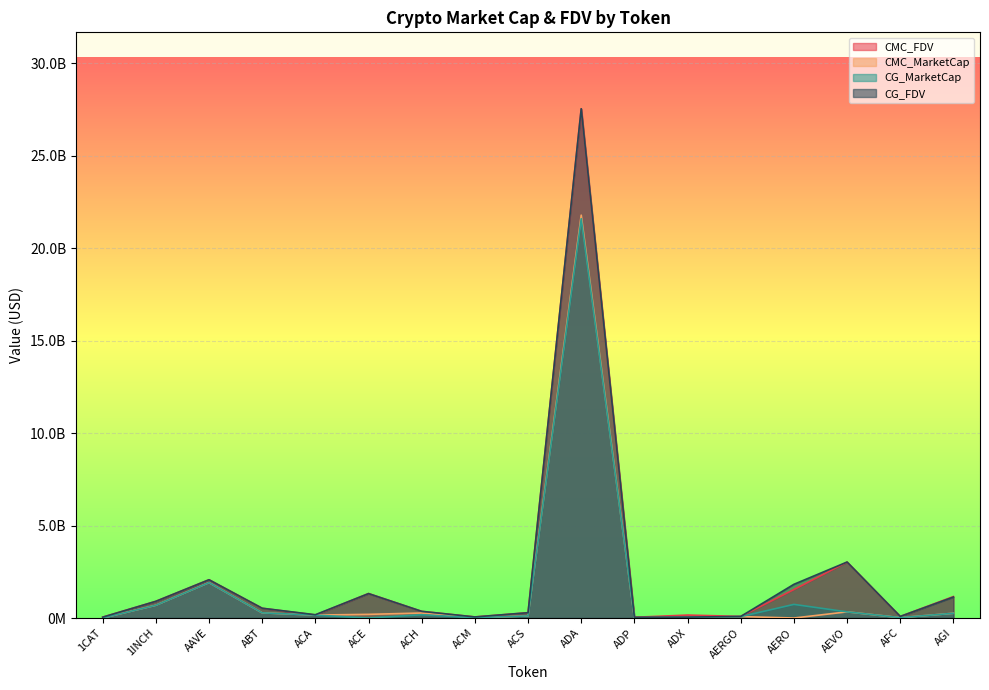

Reading left to right, transcribe all the data shown in this chart.

CMC_FDV: 46569183.6	903210432.7	2069771224.5	528807727.1	164838032.8	1325022753.1	360575224.6	58329388.4	286960843.0	27534217499.5	40752636.3	159439322.3	88778850.2	1540471459.9	3024470068.3	86295356.2	1160333015.6
CMC_MarketCap: 0.0	690100247.5	1914632649.1	280195044.4	158656606.0	198027985.5	270880656.2	17902820.4	114128824.8	21786569465.7	12289176.0	44858628.4	79013176.6	0.0	332691707.5	21004898.1	256144332.3
CG_MarketCap: 0.0	690273749.0	1914585808.0	280360062.0	158858180.0	0.0	178288139.0	18007555.0	114192106.0	21594393439.0	12258269.0	44870297.0	76606863.0	736825329.0	333042600.0	21060983.0	256390194.0
CG_FDV: 46500486.0	903437513.0	2069720662.0	528981249.0	177426019.0	1320458561.0	360637704.0	58553275.0	287119485.0	27541134871.0	40650144.0	46724958.0	86075127.0	1822867281.0	3027659998.0	86427558.0	1134110774.0